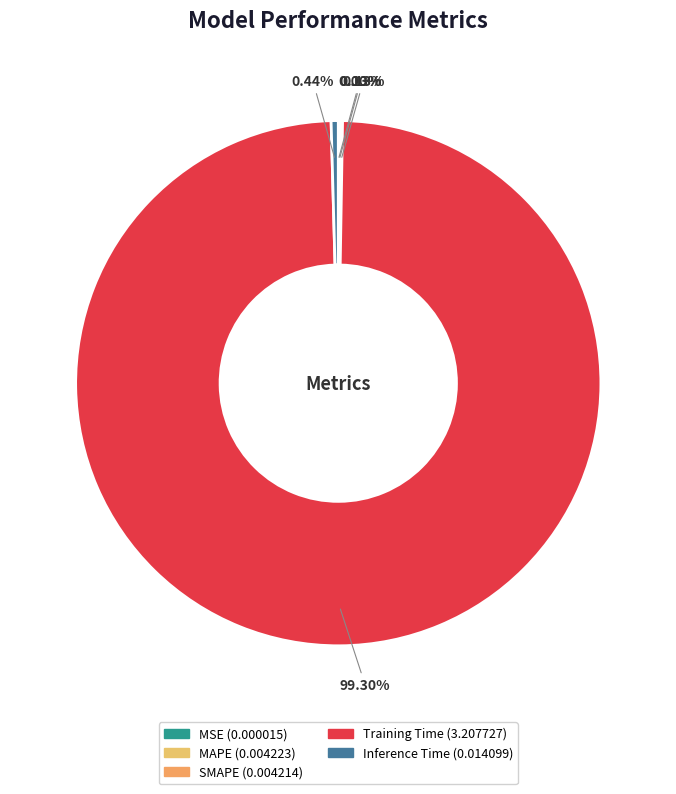

To the nearest percent, what is the average slice percentage?

20%